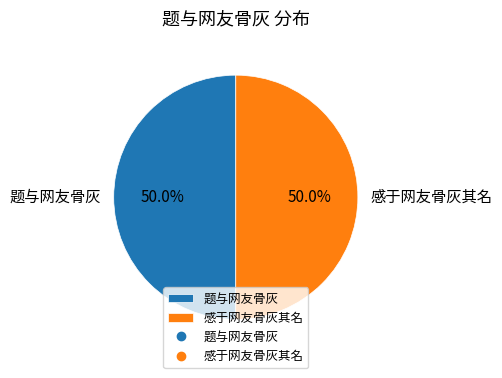

To the nearest percent, what is the average slice percentage?

50%